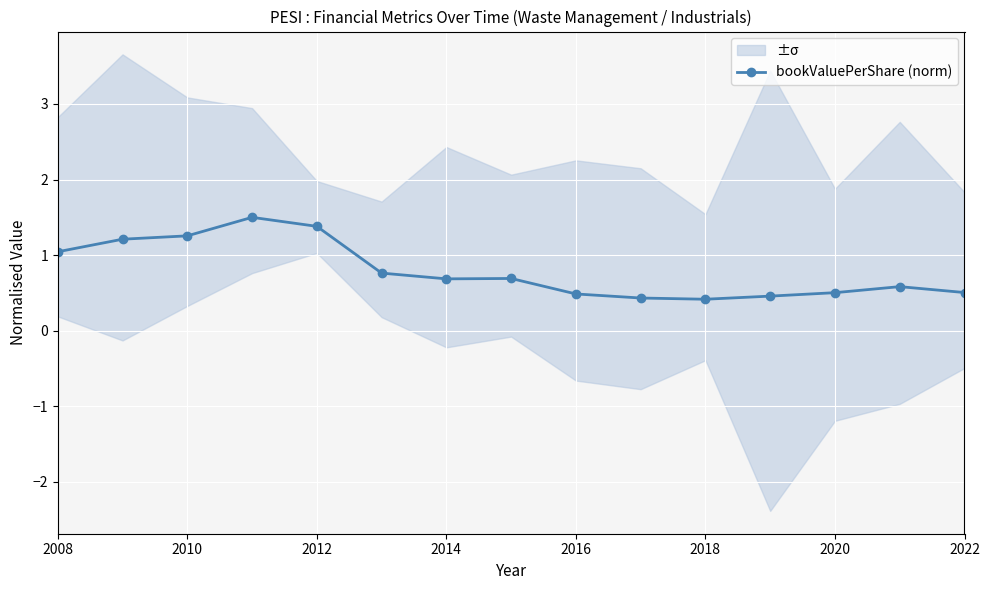

The bookValuePerShare (norm) series shows 0.4 at 2018. True or false?

True